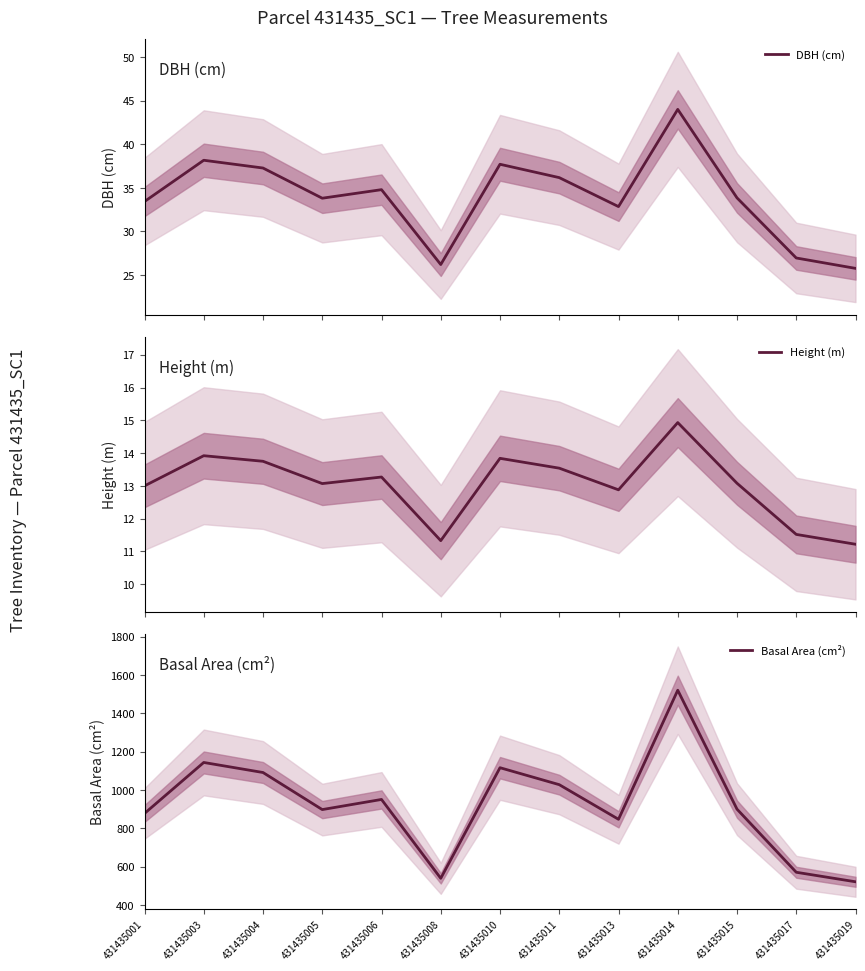

Which series changed the most between 431435003 and 431435013?

Basal Area (cm²)